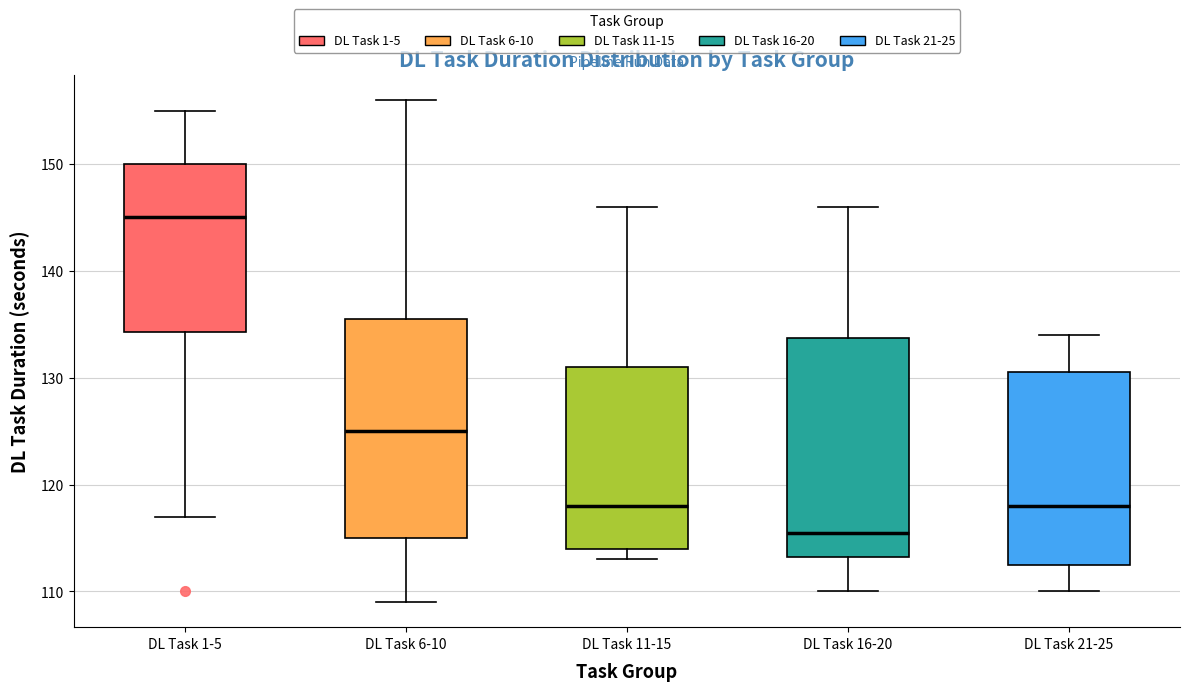

Reading left to right, transcribe this box plot: for each box, give where its median line is, the range the box spans, and where its two whiskers end, as read against the y-axis. The values are not printed on the chart, so give them approximately, as read against the axis.

DL Task 1-5: median 145, box 134 to 150, whiskers 117 to 155
DL Task 6-10: median 125, box 115 to 136, whiskers 109 to 156
DL Task 11-15: median 118, box 114 to 131, whiskers 113 to 146
DL Task 16-20: median 116, box 113 to 134, whiskers 110 to 146
DL Task 21-25: median 118, box 113 to 131, whiskers 110 to 134